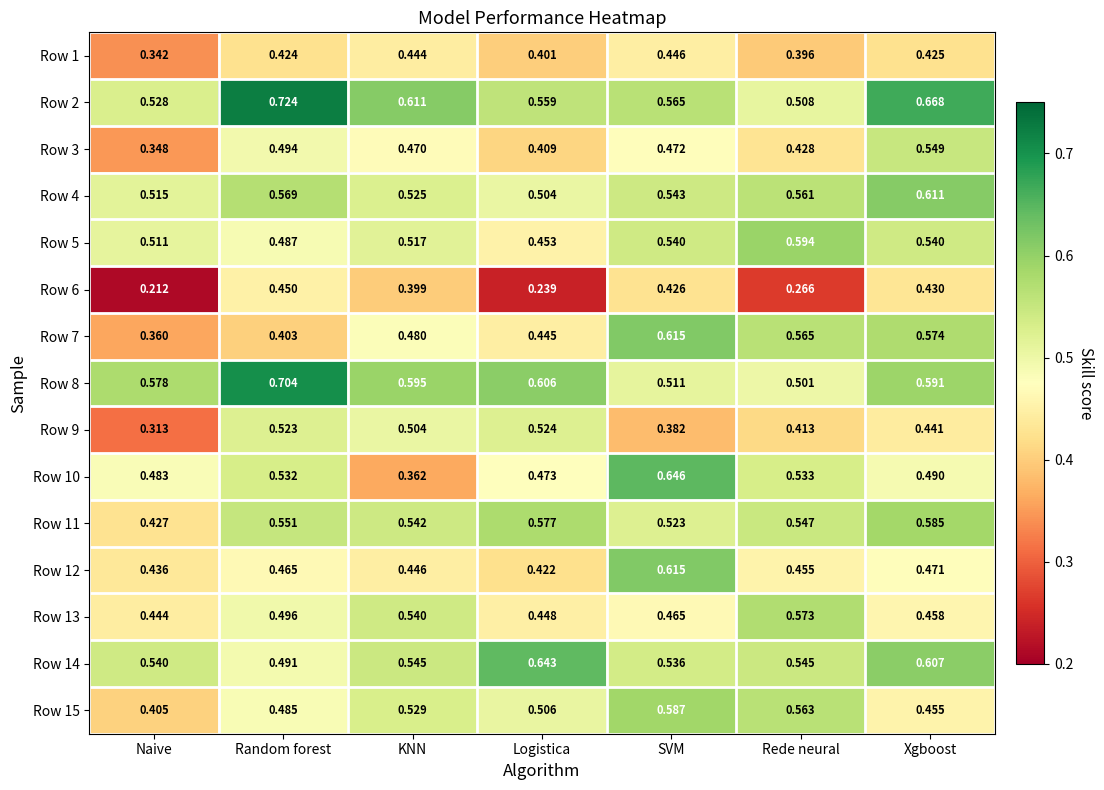

Where is Row 3 nearest to the value 0?

Naive